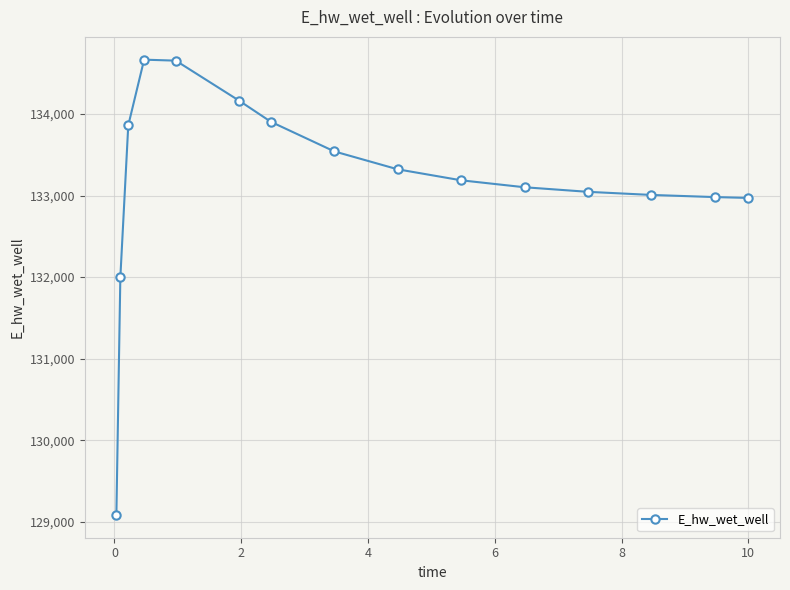

True or false: the data has more than 0 interior local peaks.

True